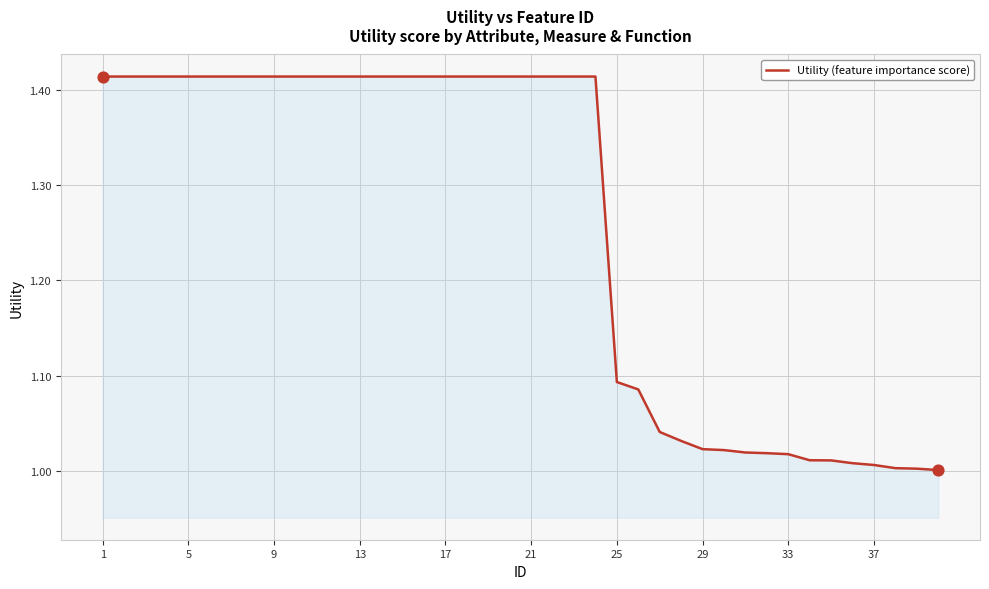

How many lines are shown in the chart?

1